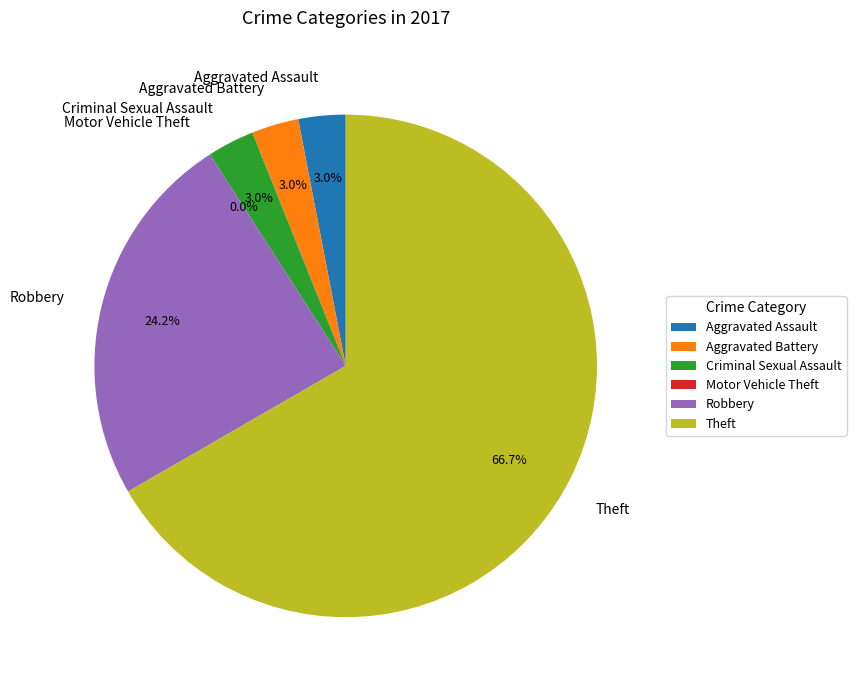

To the nearest percent, what is the average slice percentage?

17%